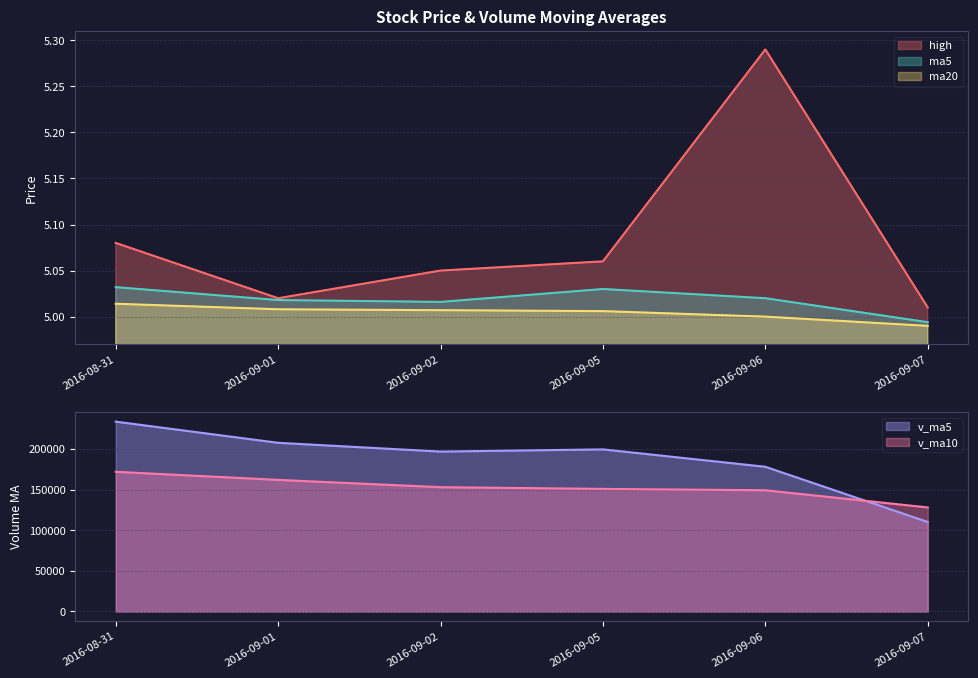

True or false: ma20 has a value of 1.0 at 2016-09-05.

False